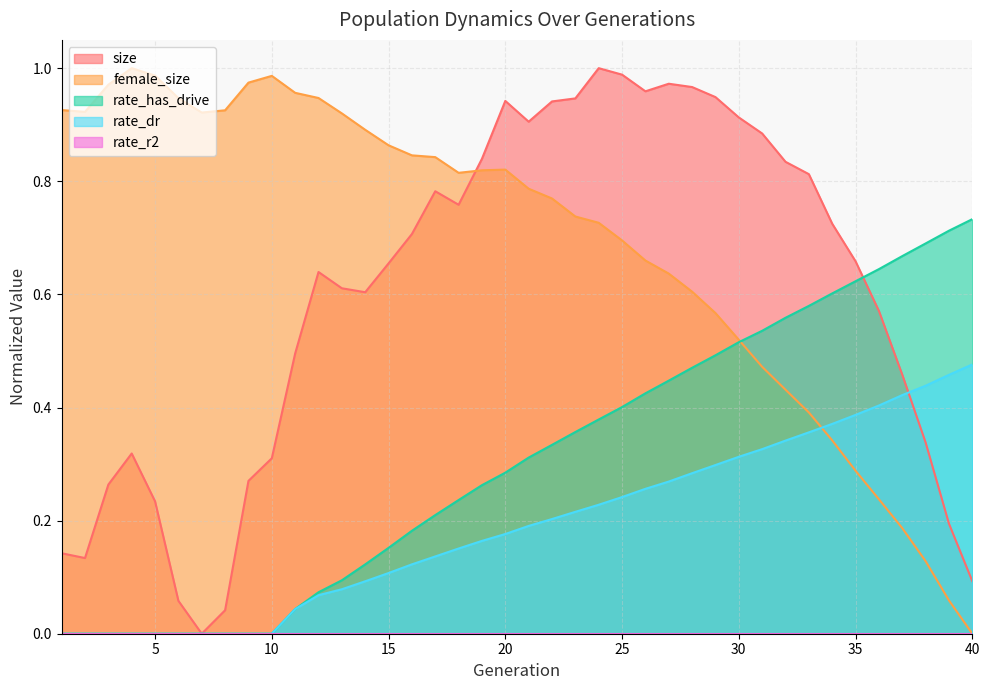

Rank the categories by female_size value from highest to lowest.

4, 5, 10, 9, 3, 11, 12, 6, 1, 8, 2, 7, 13, 14, 15, 16, 17, 20, 19, 18, 21, 22, 23, 24, 25, 26, 27, 28, 29, 30, 31, 32, 33, 34, 35, 36, 37, 38, 39, 40